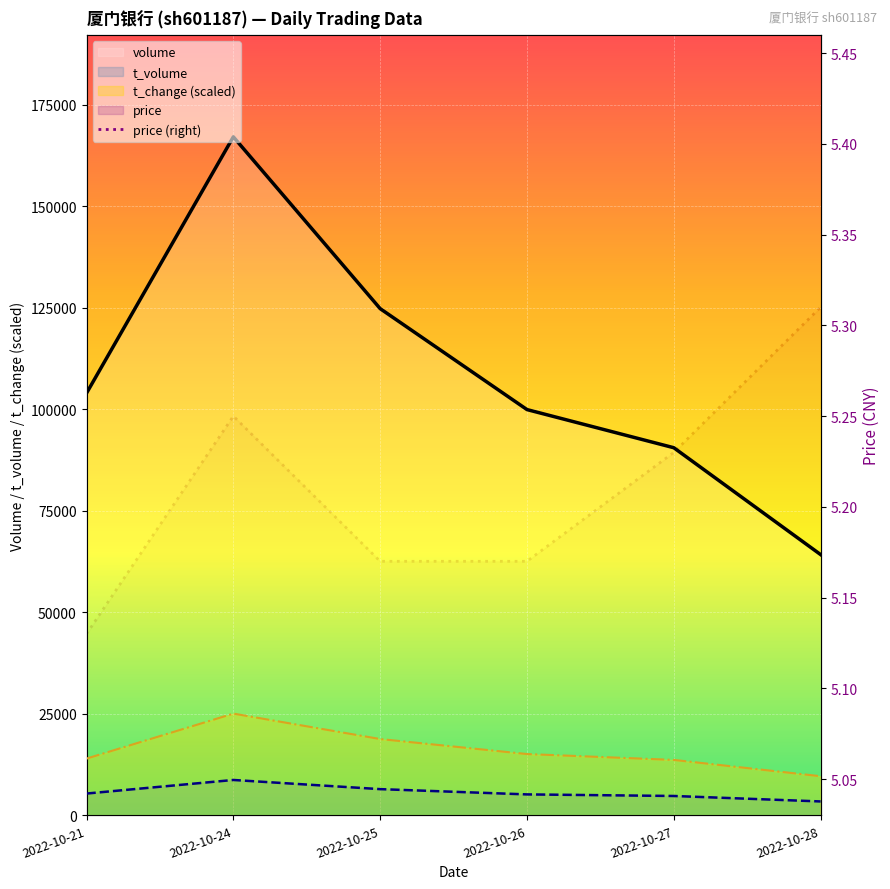

The value of t_change at 2022-10-24 is 40277.3. True or false?

False